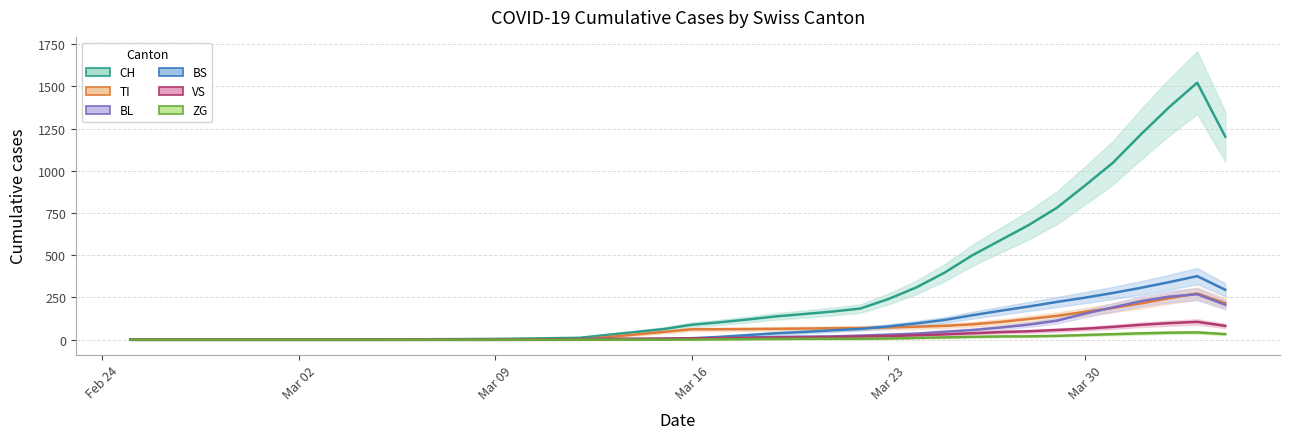

What is the spread (max minus min) of values at 2020-03-20?

146.8